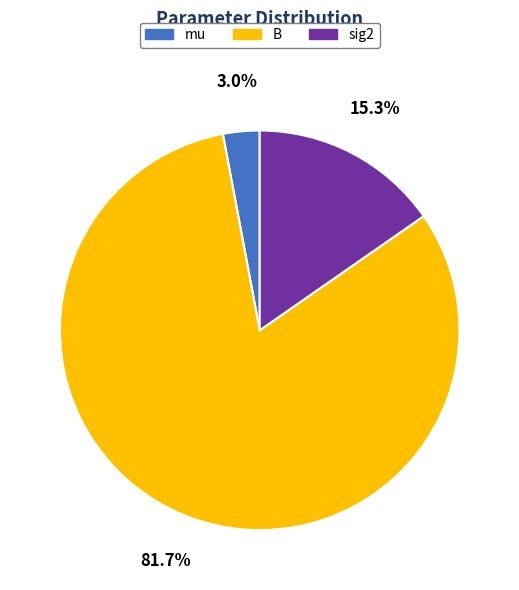

What is the smallest slice in the pie chart?

mu